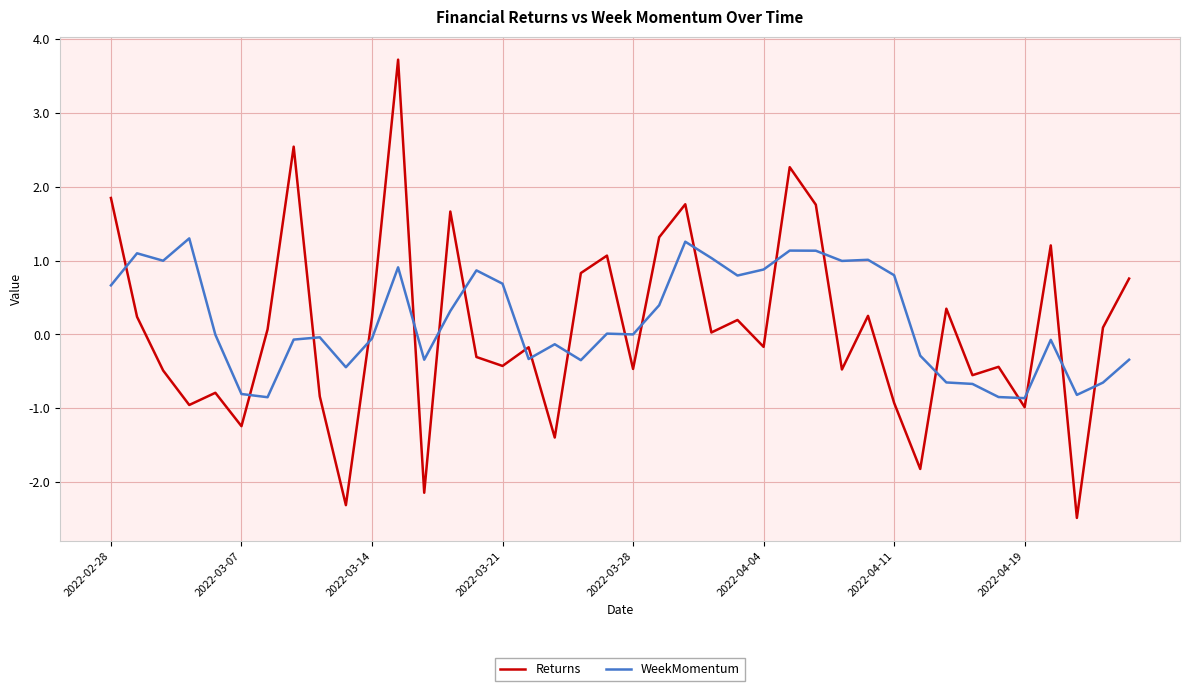

After their last crossing, which series has the higher values: WeekMomentum or Returns?

Returns